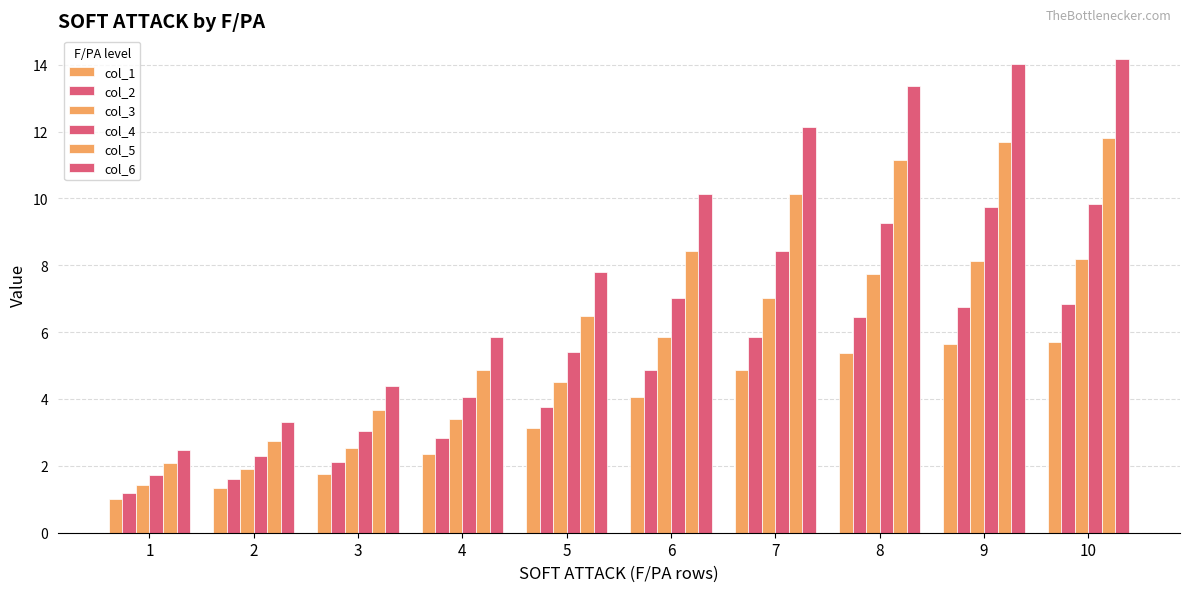

Is it true that col_5 equals 10.7 at 5?

False